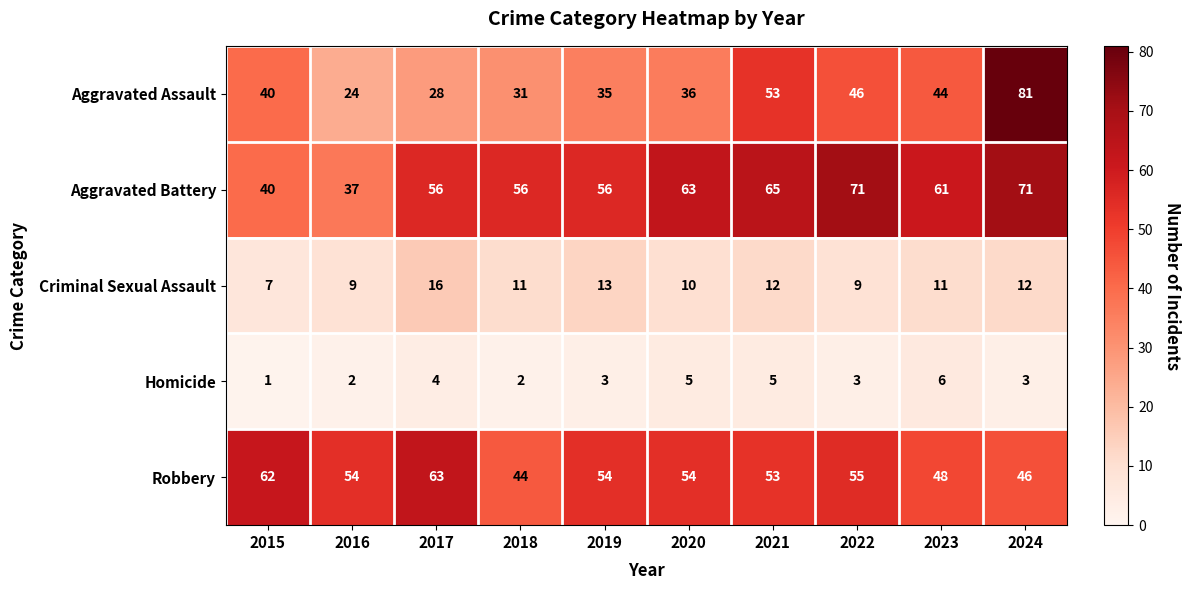

Rank the series by their maximum value, from highest to lowest.

Aggravated Assault, Aggravated Battery, Robbery, Criminal Sexual Assault, Homicide